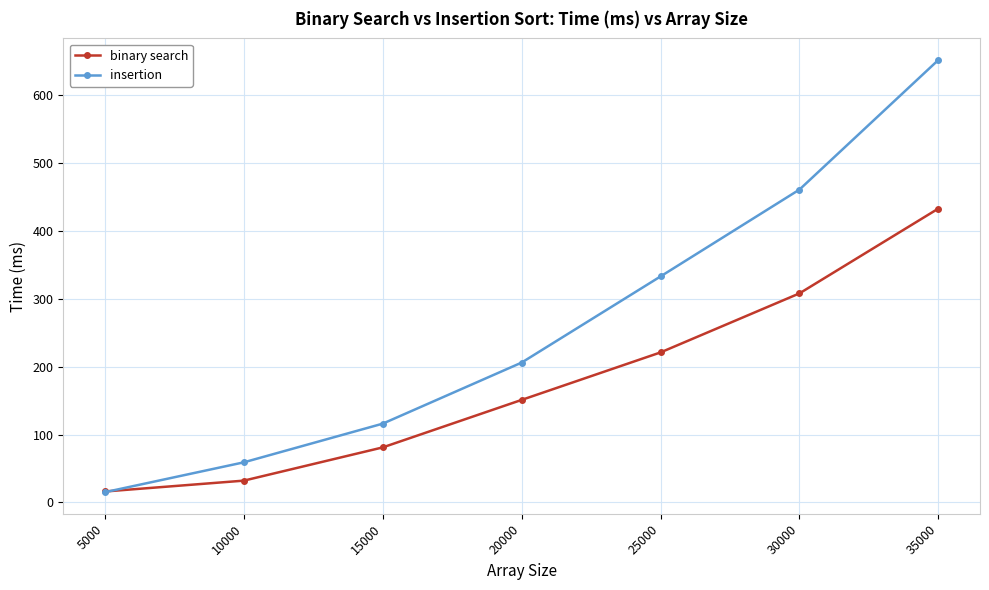

List the series in order of their peak value, highest first.

insertion, binary search